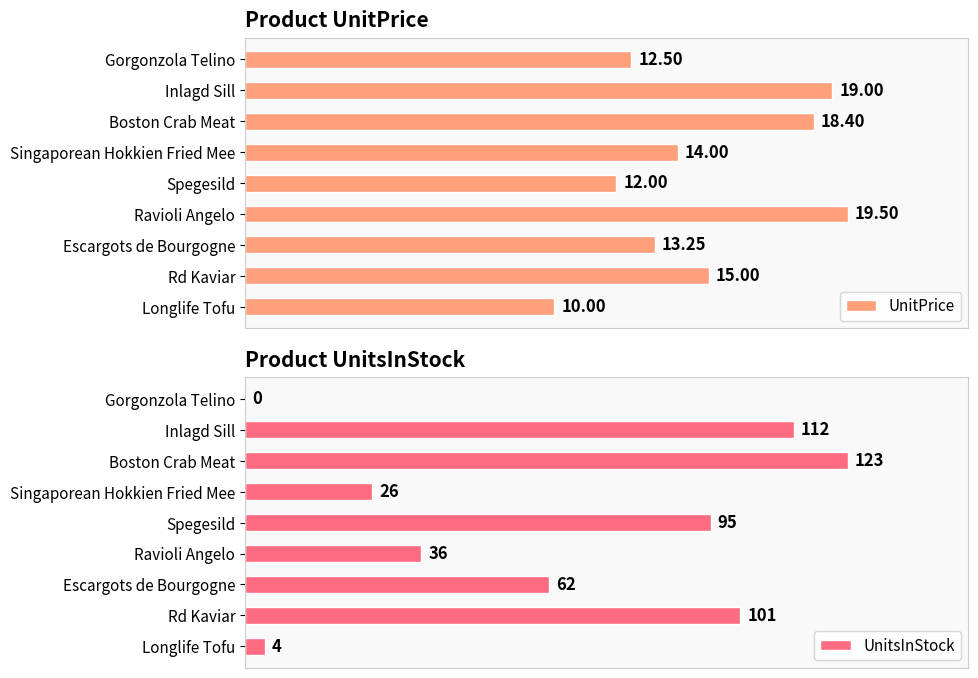

What is the value of the UnitPrice bar at the 9th from the left?

10.0